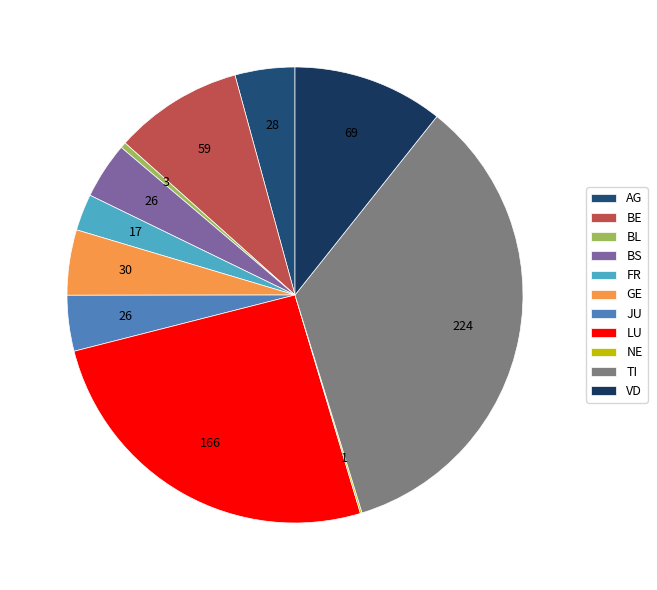

Is JU the majority of the pie?

No